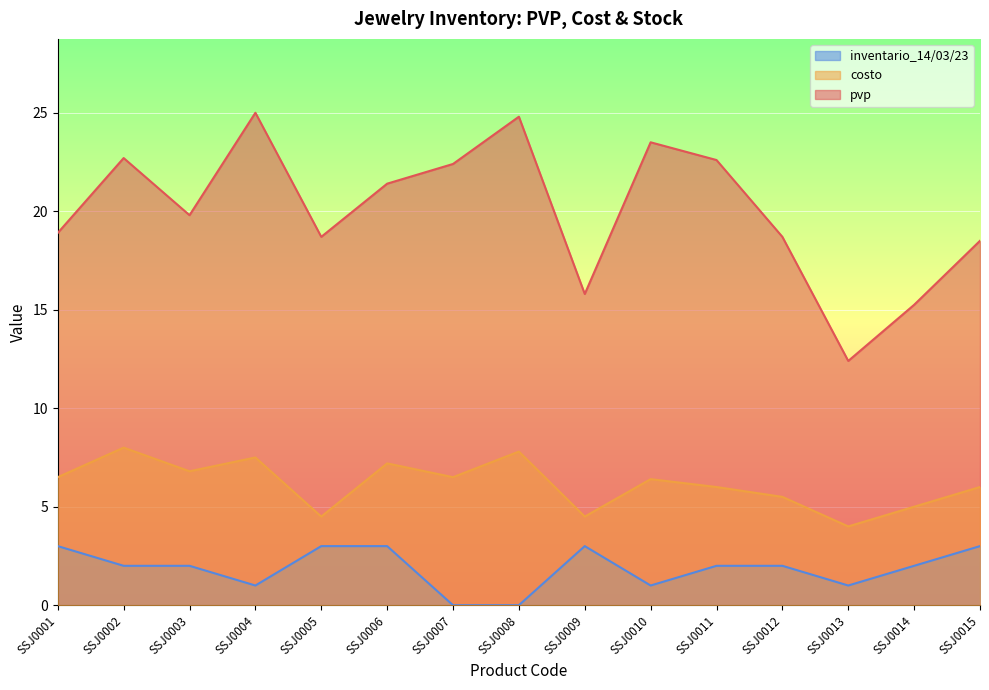

Which has a higher value, SSJ0010 or SSJ0013?

SSJ0010